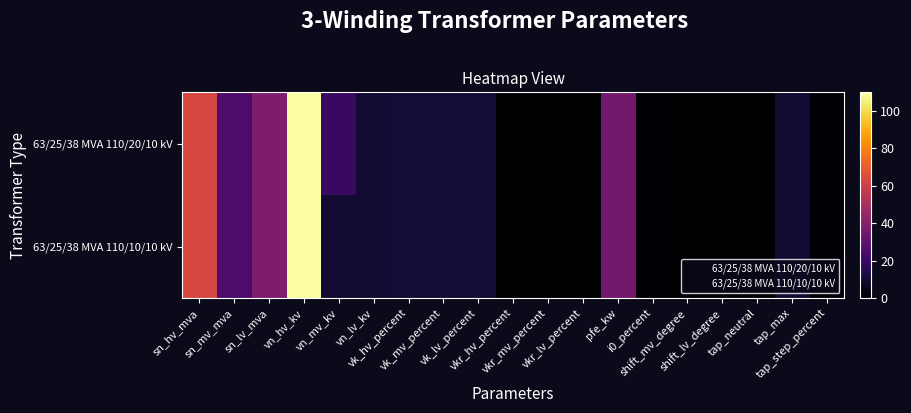

What is the total value across all series at sn_hv_mva?

126.0